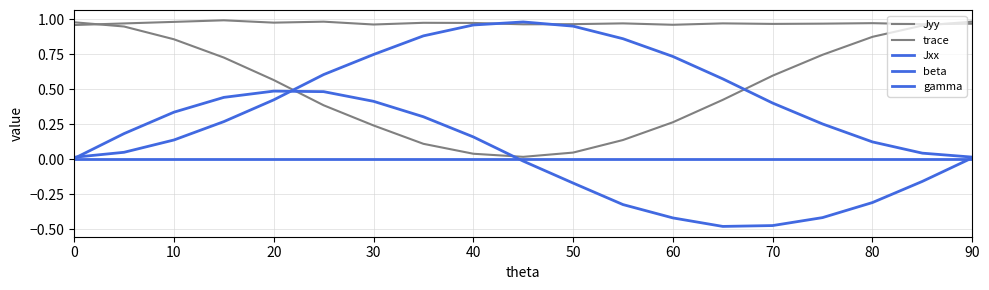

Count the number of categories in the chart.

19